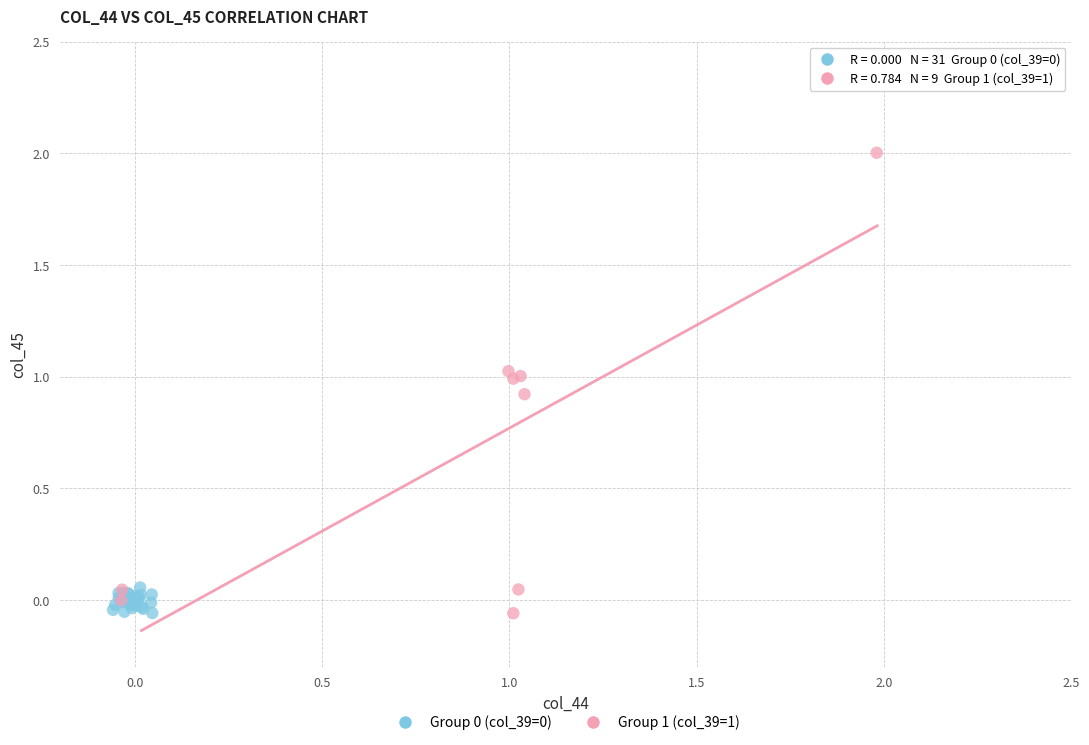

Which series reaches the maximum Y coordinate?

Group 1 (col_39=1)